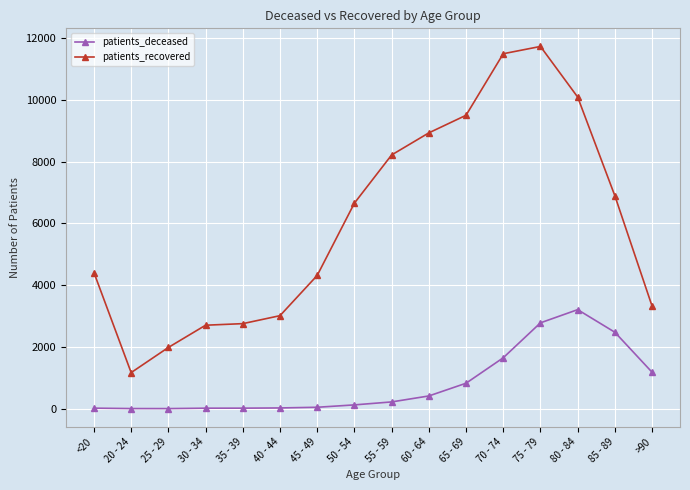

What is the value of the patients_recovered point at the 15th from the left?

6890